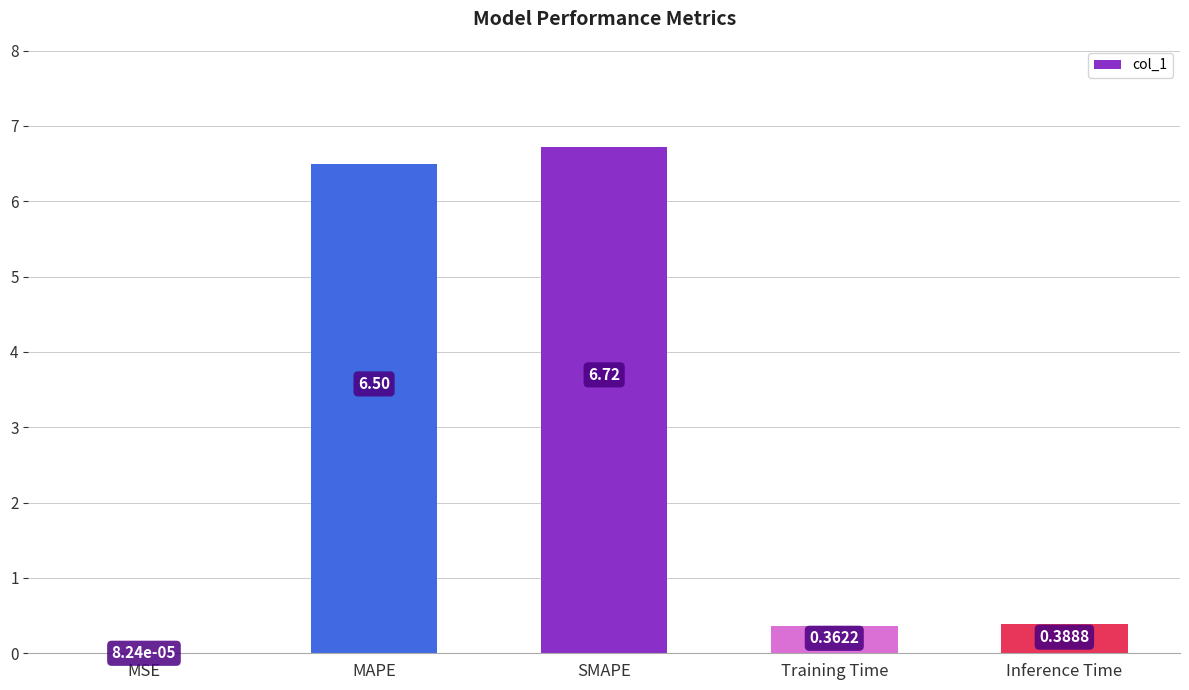

At which category does the chart reach its peak across all series?

SMAPE